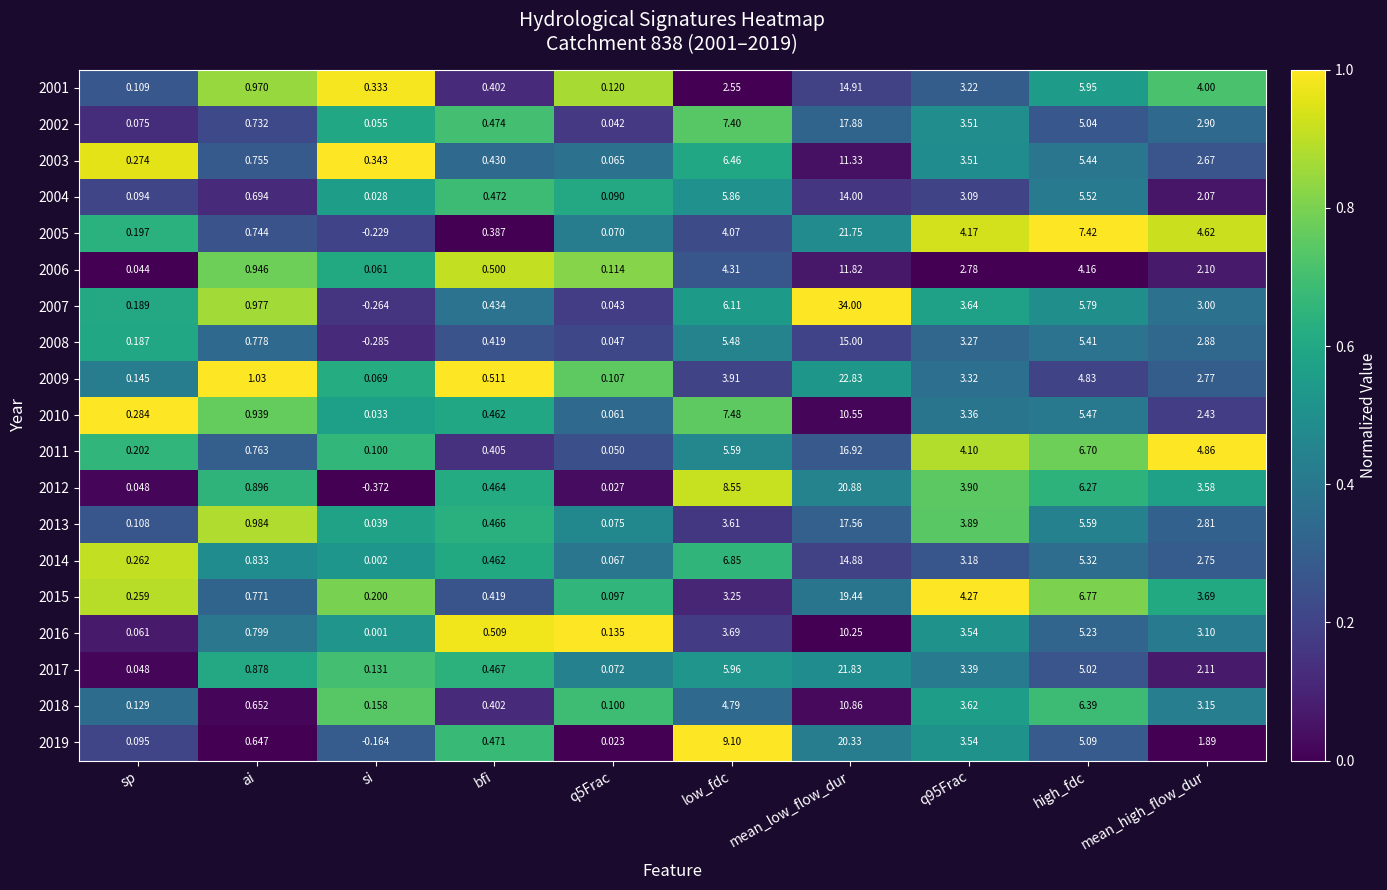

Rank the series at q5Frac from highest to lowest value.

2016, 2001, 2006, 2009, 2018, 2015, 2004, 2013, 2017, 2005, 2014, 2003, 2010, 2011, 2008, 2007, 2002, 2012, 2019